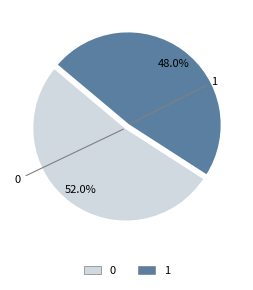

To the nearest percent, what is the difference between the largest and smallest slice percentages?

4%